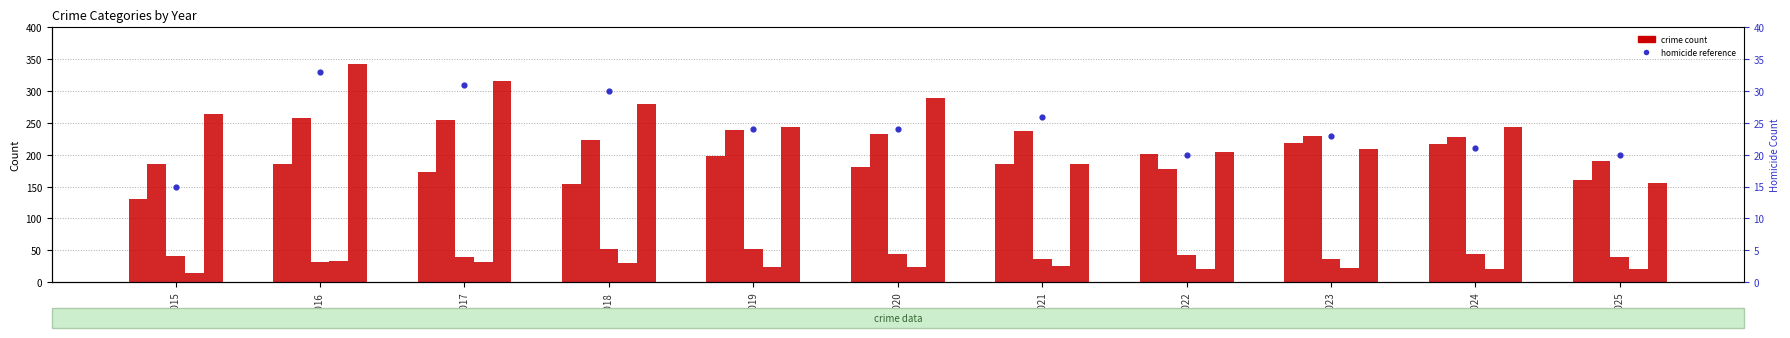

Which series has the largest Y range (max minus min)?

Robbery